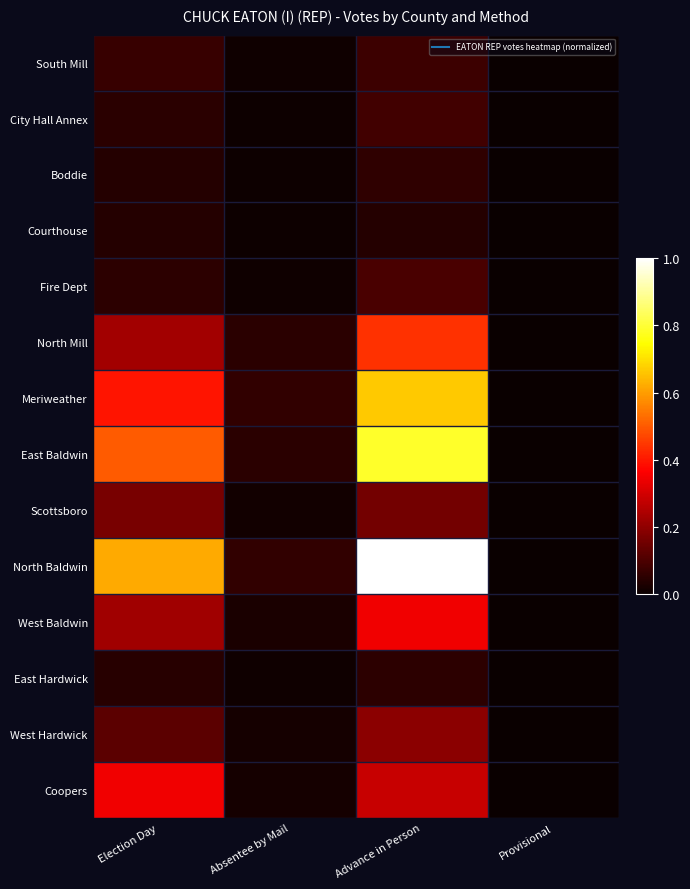

Which series has the largest range (max minus min)?

North Baldwin